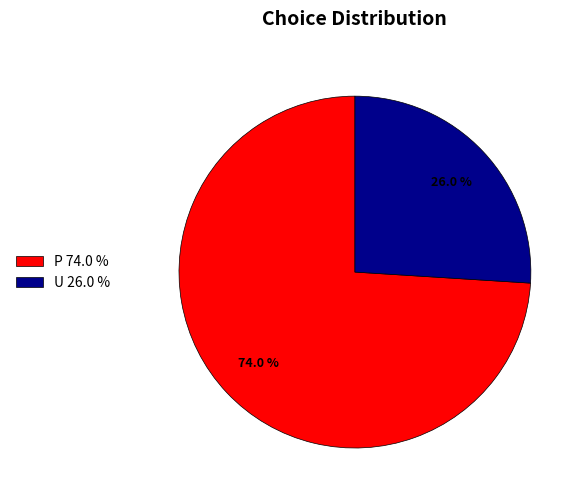

Is U the majority of the pie?

No